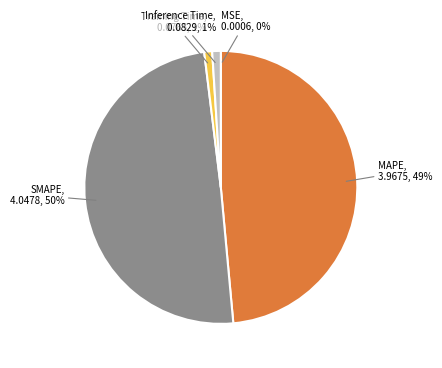

To the nearest percent, what is the difference between the largest and smallest slice percentages?

50%